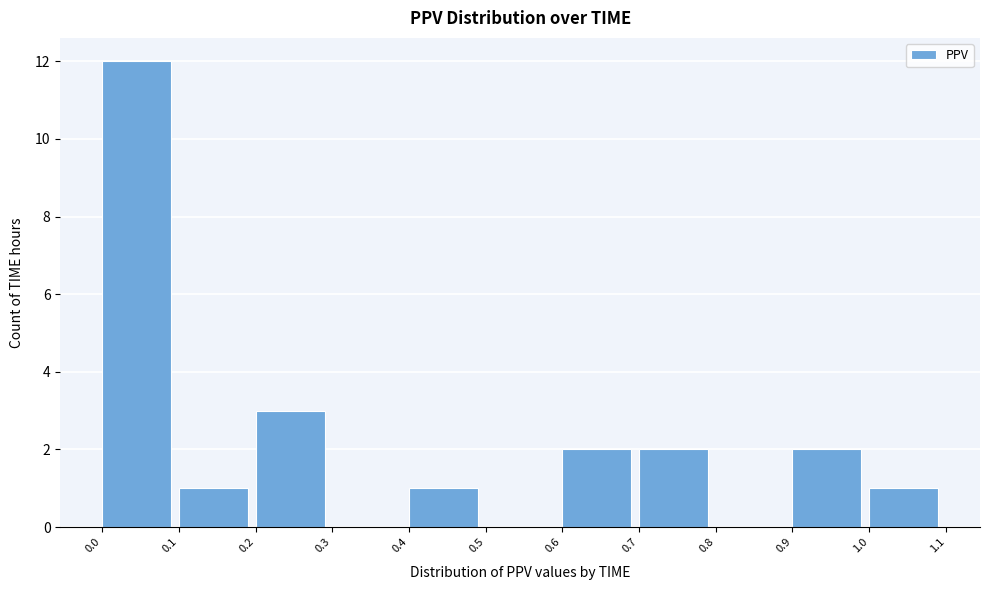

Reading left to right, transcribe this chart: for each bar, give the range it covers on the x-axis and its height. The values are not printed on the chart, so give them approximately, as read against the axis.

0.0 to 0.1: 12
0.1 to 0.2: 1
0.2 to 0.3: 3
0.3 to 0.4: 0
0.4 to 0.5: 1
0.5 to 0.6: 0
0.6 to 0.7: 2
0.7 to 0.8: 2
0.8 to 0.9: 0
0.9 to 1.0: 2
1.0 to 1.1: 1